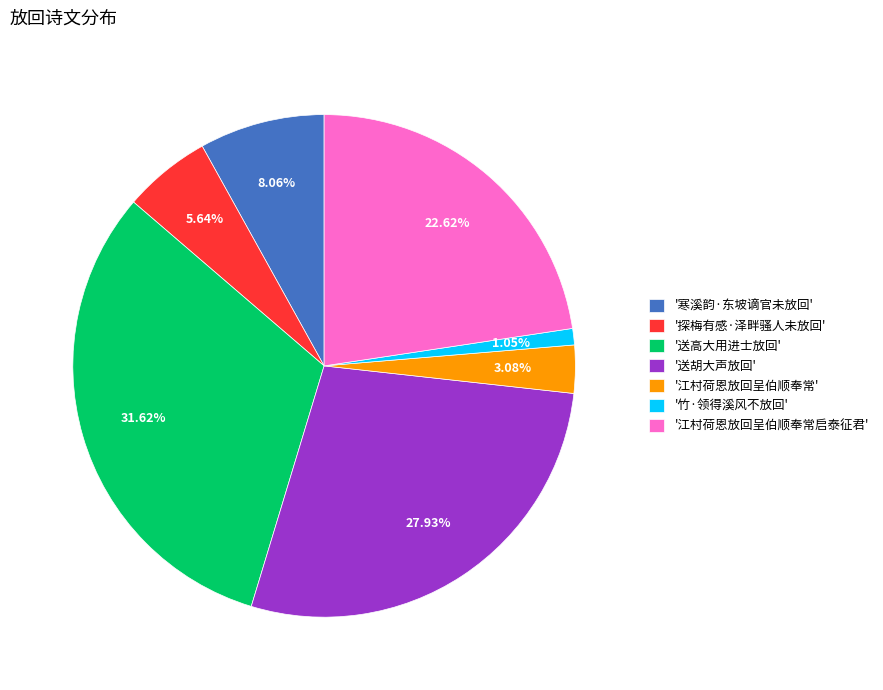

Rank the categories by value from highest to lowest.

'送高大用进士放回', '送胡大声放回', '江村荷恩放回呈伯顺奉常启泰征君', '寒溪韵·东坡谪官未放回', '探梅有感·泽畔骚人未放回', '江村荷恩放回呈伯顺奉常', '竹·领得溪风不放回'